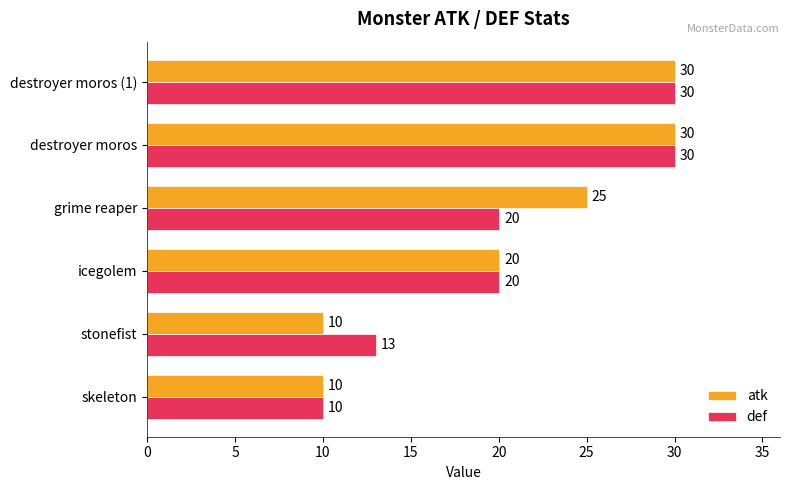

What is the minimum value shown in the chart?

10